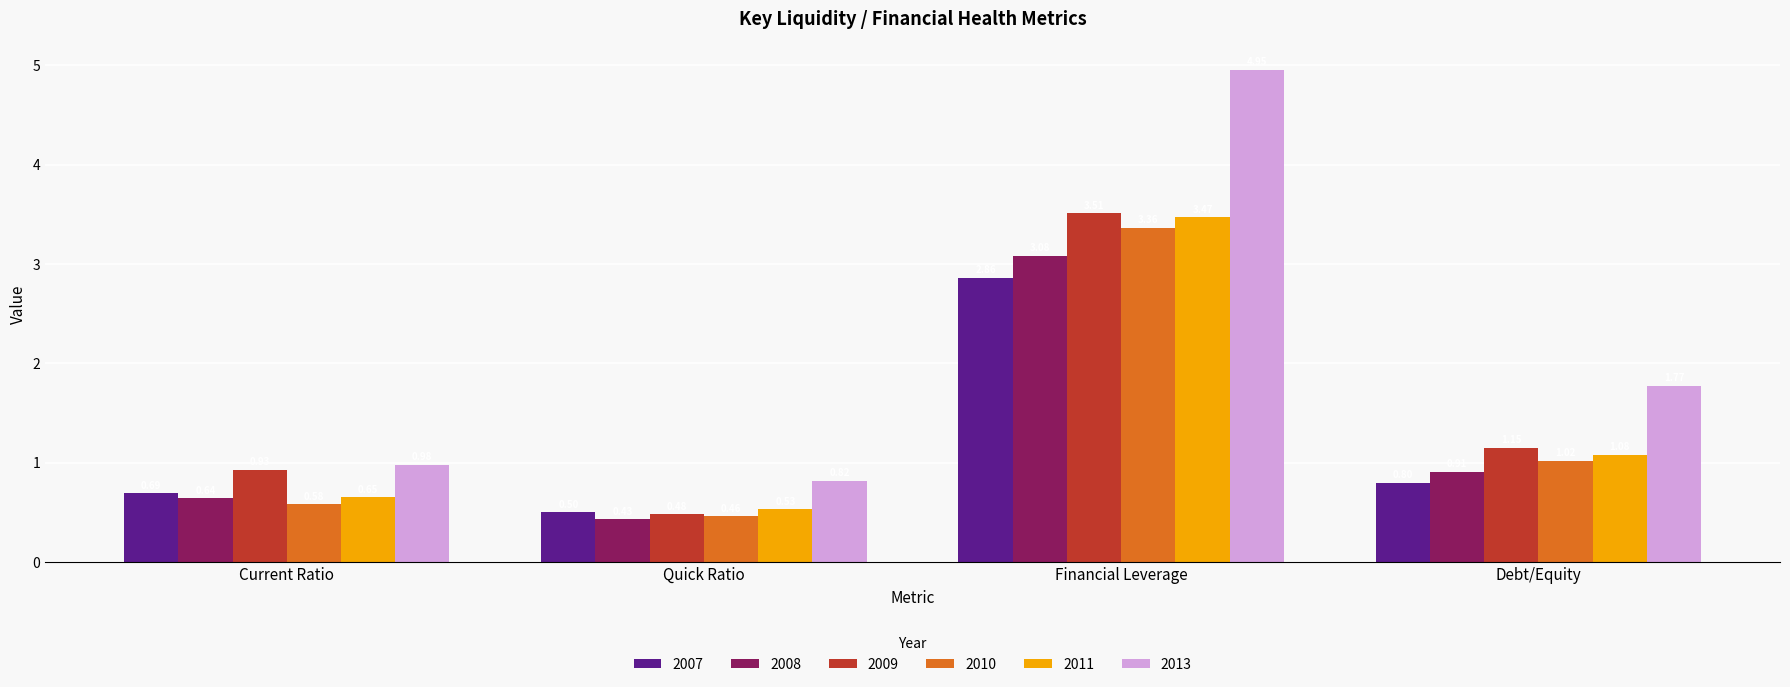

Which series has the largest range (max minus min)?

2013